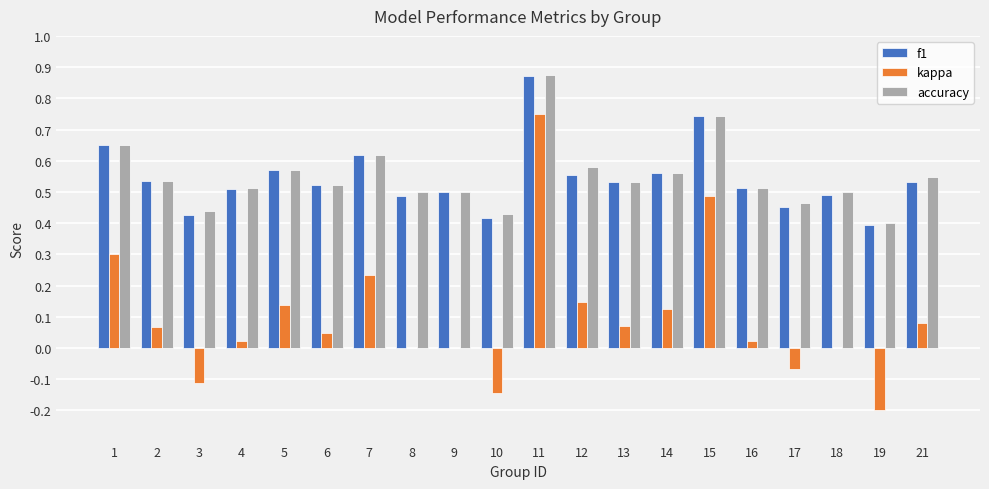

Count the number of categories in the chart.

20